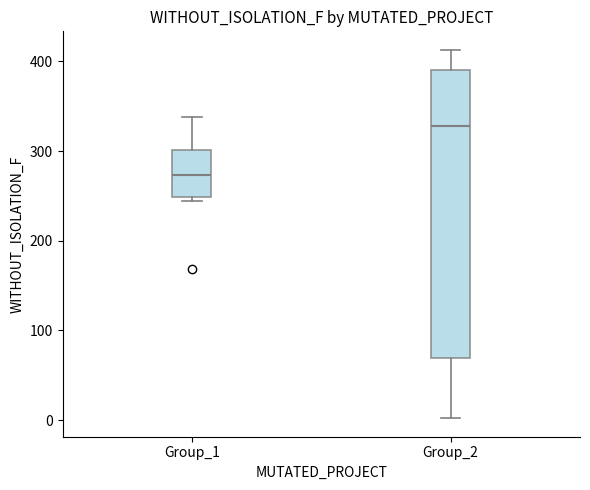

Comparing the boxes themselves (not the whiskers), which one is the tallest?

Group_2